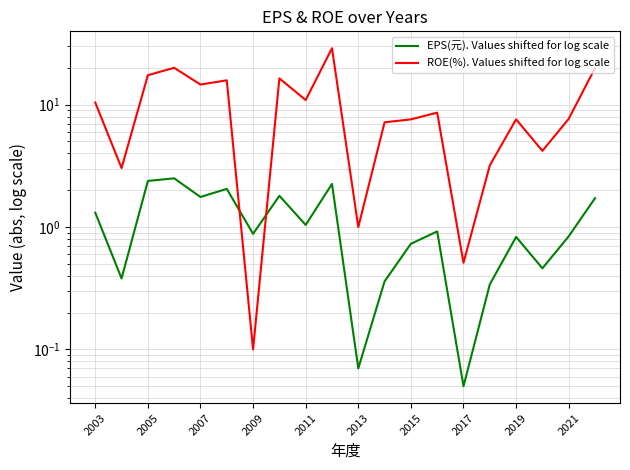

The EPS(元). Values shifted for log scale series shows 0.8 at 2021. True or false?

True